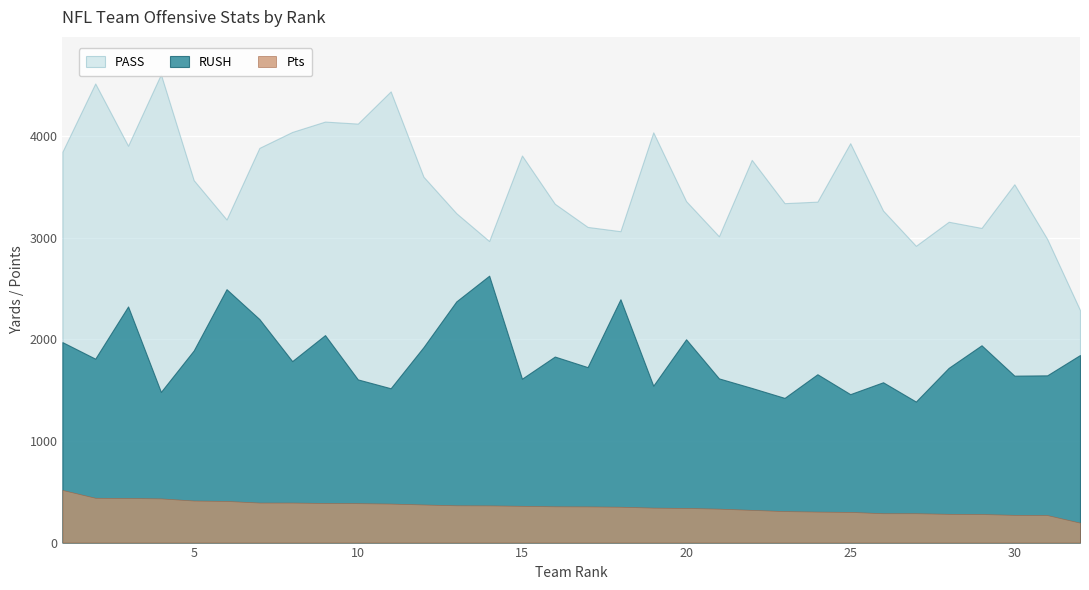

What is the value of the PASS point at the 28th from the left?

3158